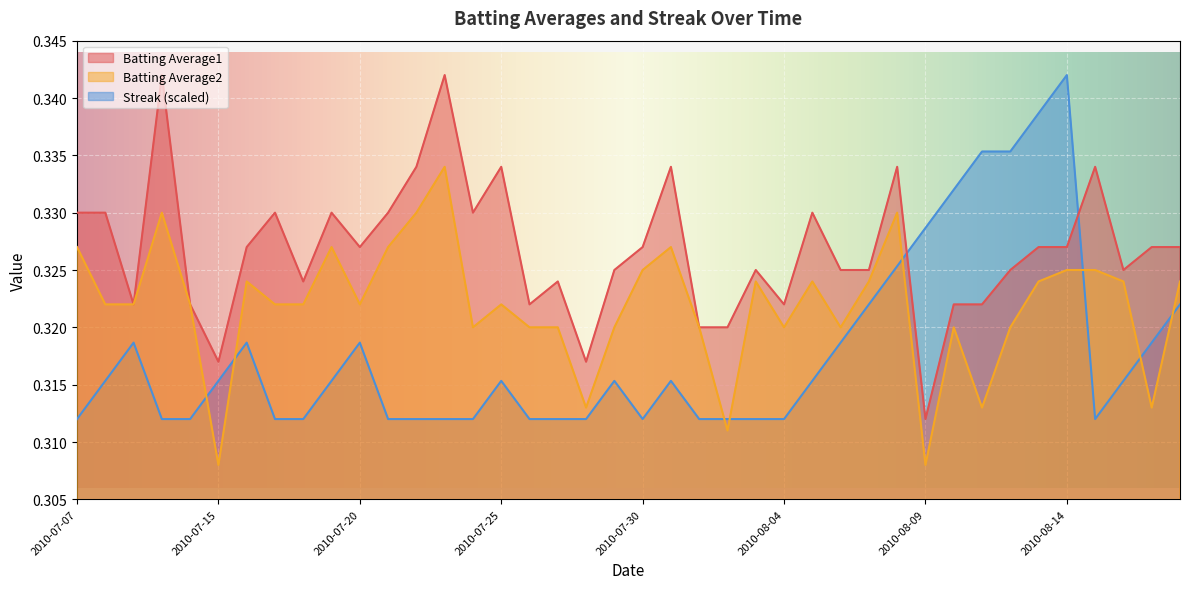

Rank the series by their average value, from lowest to highest.

Streak (scaled), Batting Average2, Batting Average1